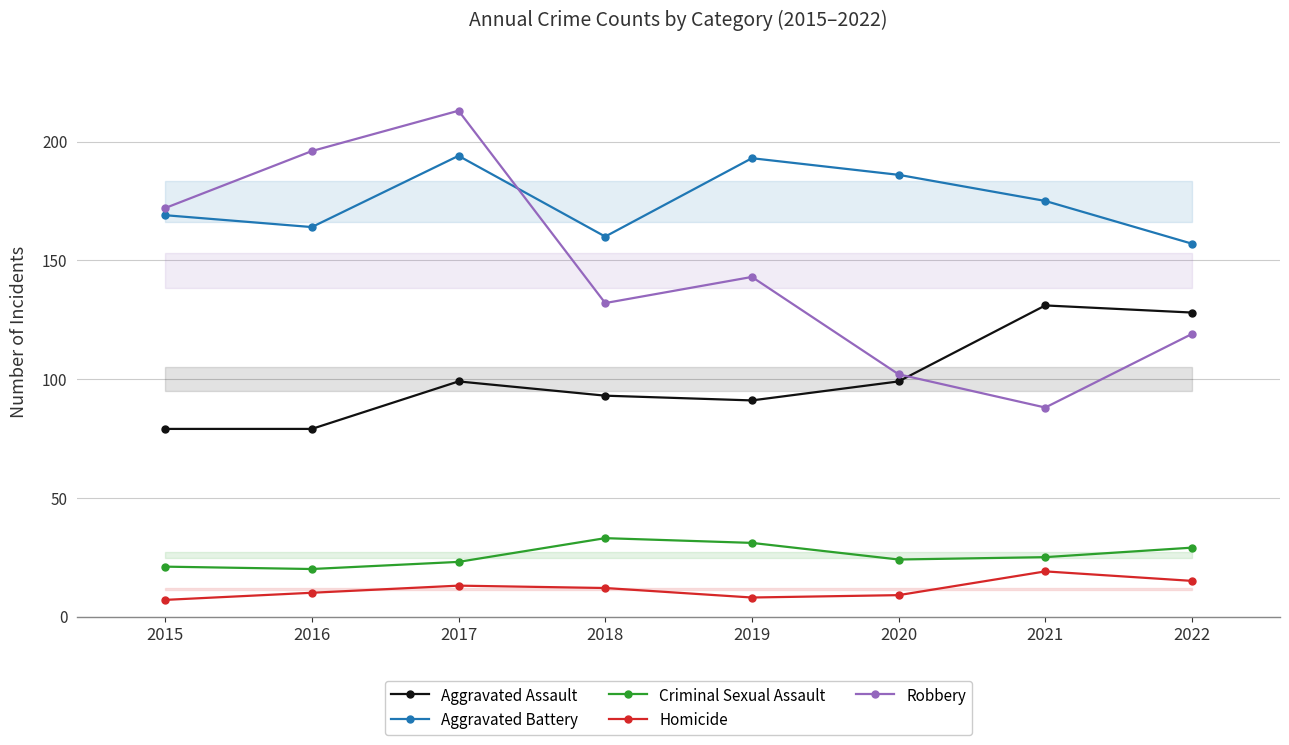

Which series has the largest range (max minus min)?

Robbery